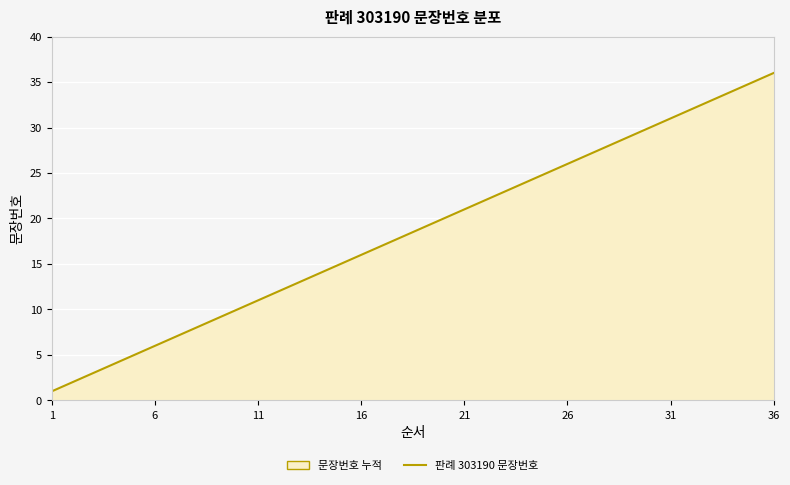

What is the ratio of the value at 26 to the value at 11?

2.4